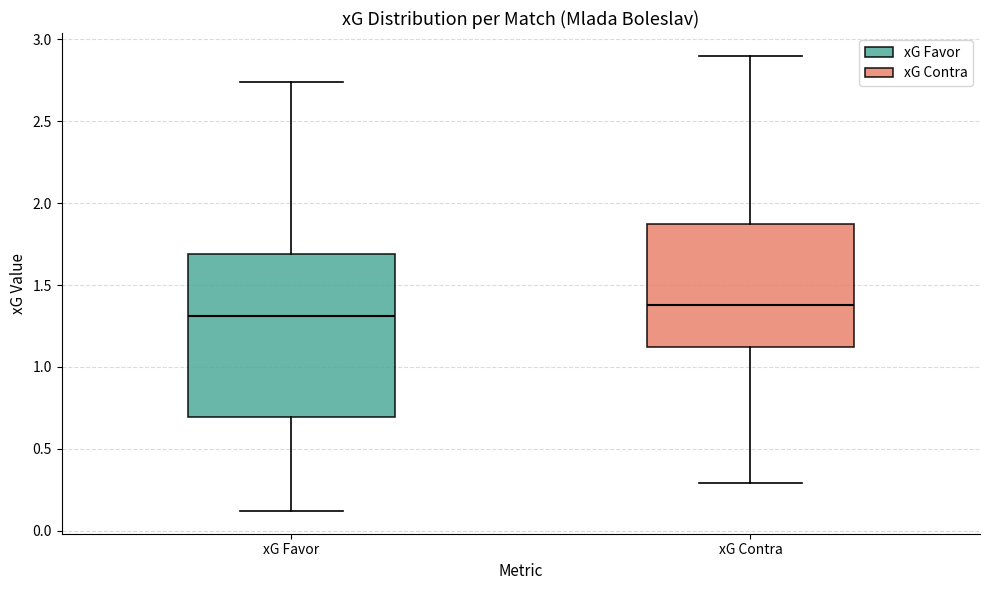

Reading left to right, read every box against the y-axis: the position of its median line, the range the box covers, and the ends of its whiskers. The values are not printed on the chart, so give them approximately, as read against the axis.

xG Favor: median 1.30, box 0.70 to 1.70, whiskers 0.10 to 2.75
xG Contra: median 1.40, box 1.10 to 1.85, whiskers 0.30 to 2.90